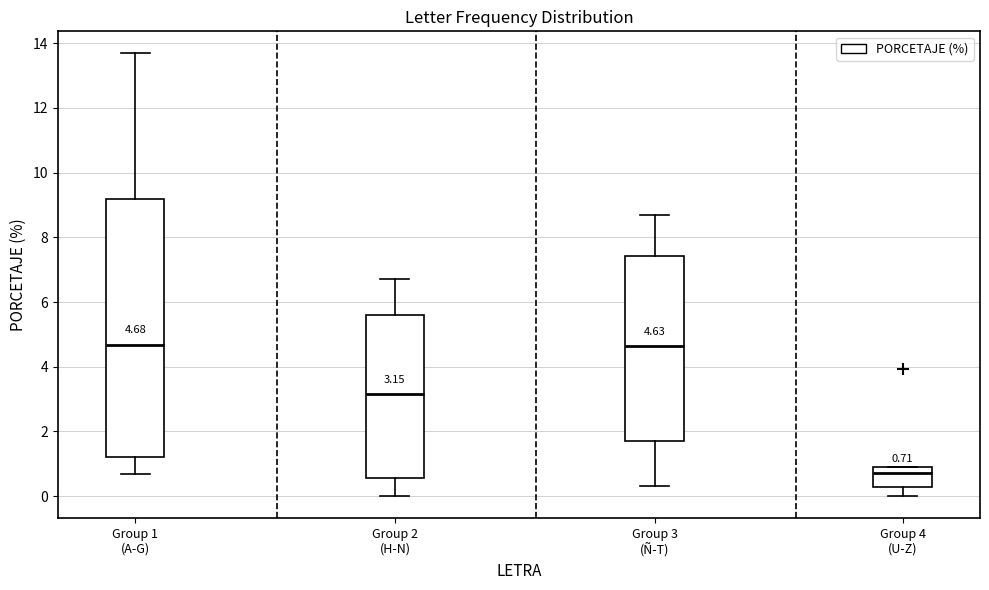

Comparing the boxes themselves (not the whiskers), which one is the tallest?

Group 1 (A-G)